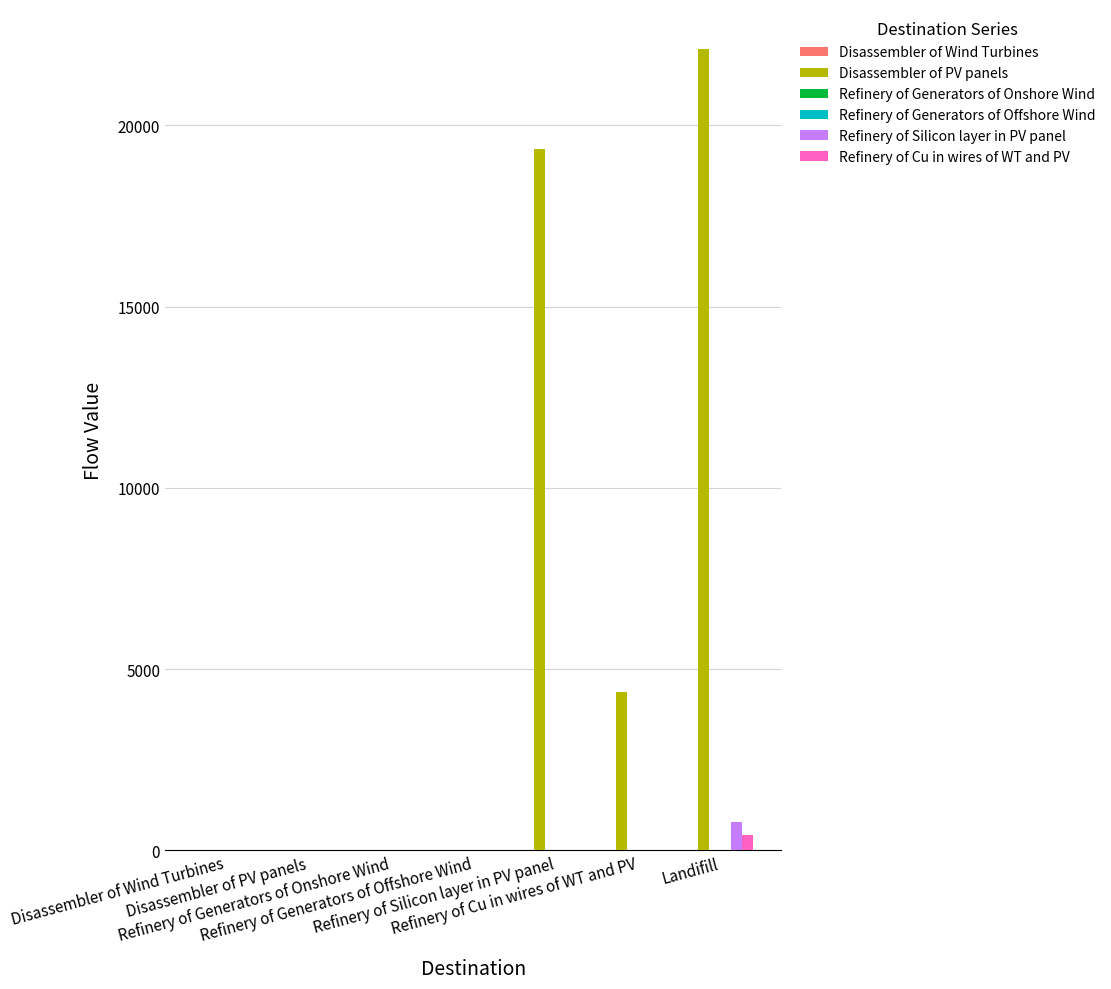

Which label corresponds to the largest value in the chart?

Landifill